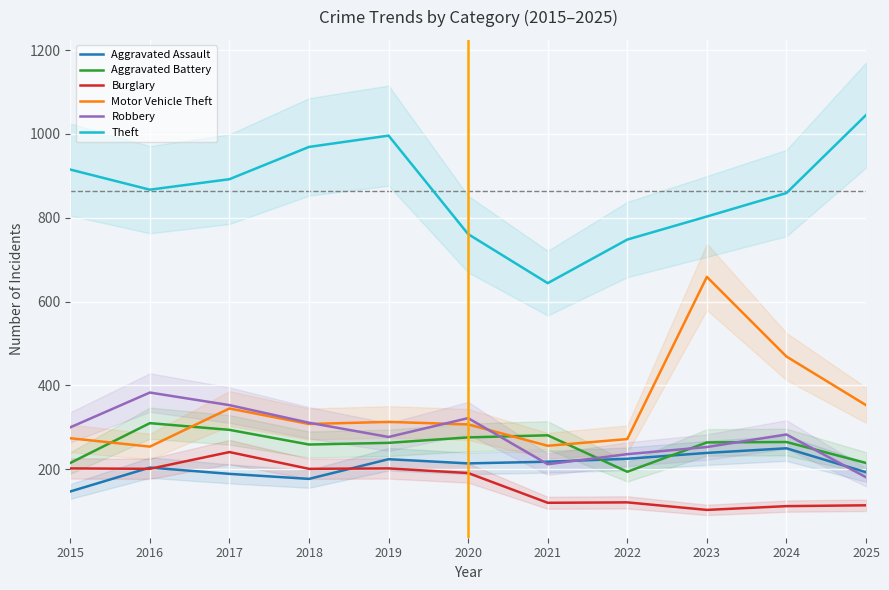

The Theft series shows 592 at 2017. True or false?

False